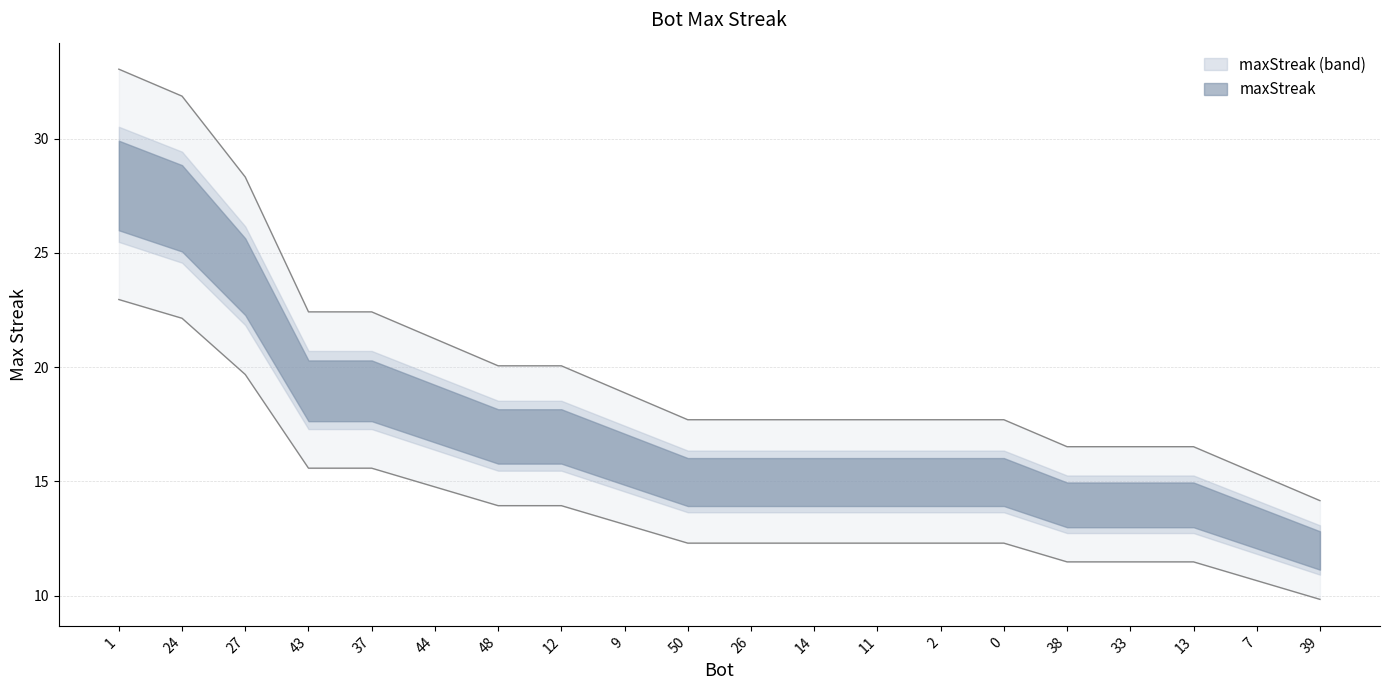

Does the chart display data point markers on the line(s)?

No